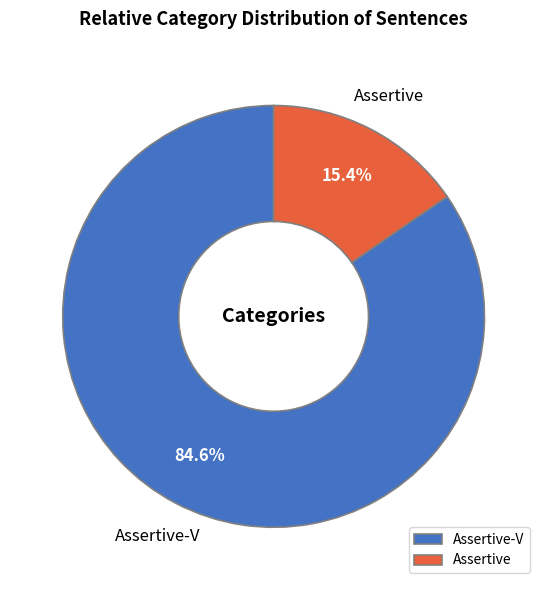

True or false: Assertive-V accounts for 85% of the total.

True